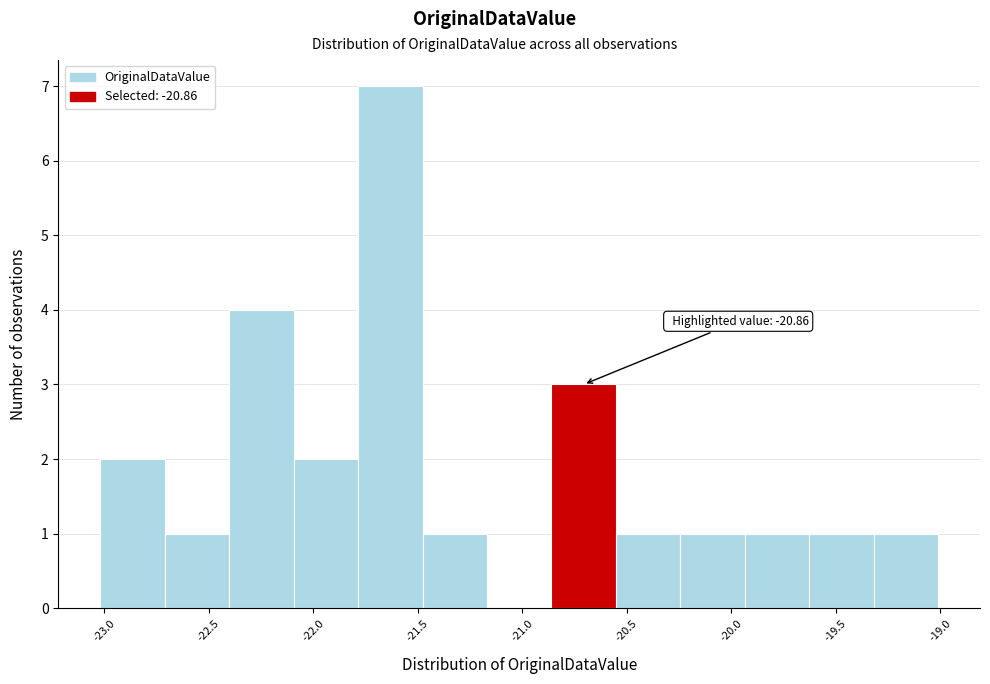

Which range on the x-axis has the tallest bar?

-21.80 to -21.50